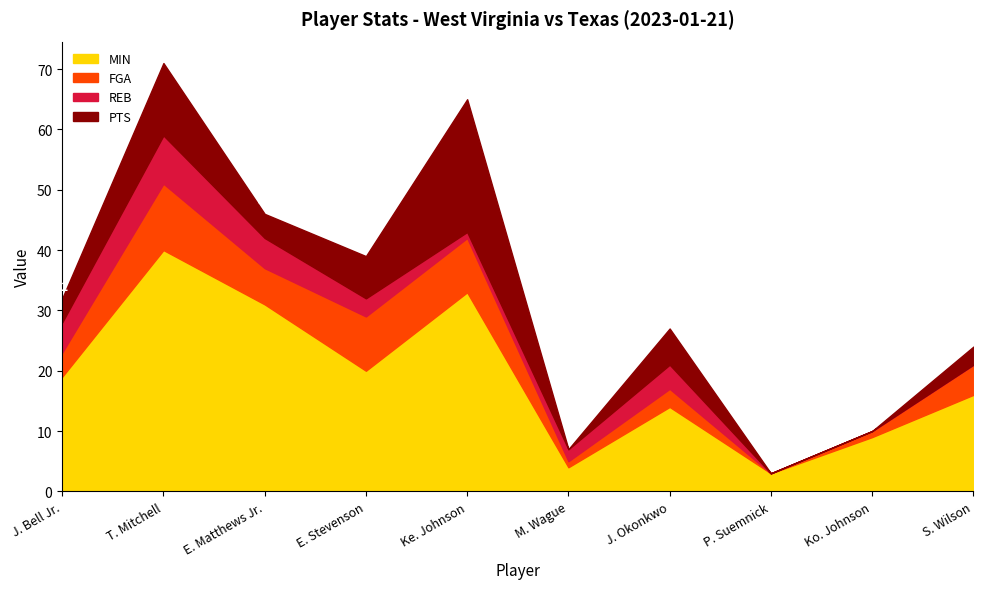

Which series has the widest spread of values?

MIN